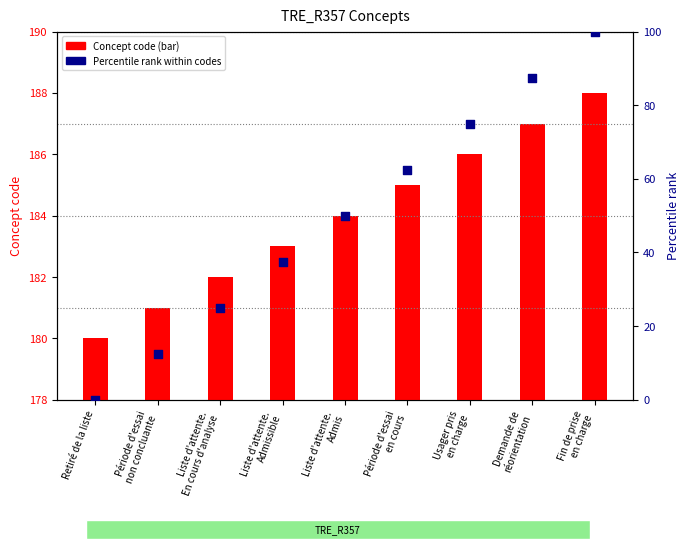

Which series has the largest Y range (max minus min)?

Percentile rank